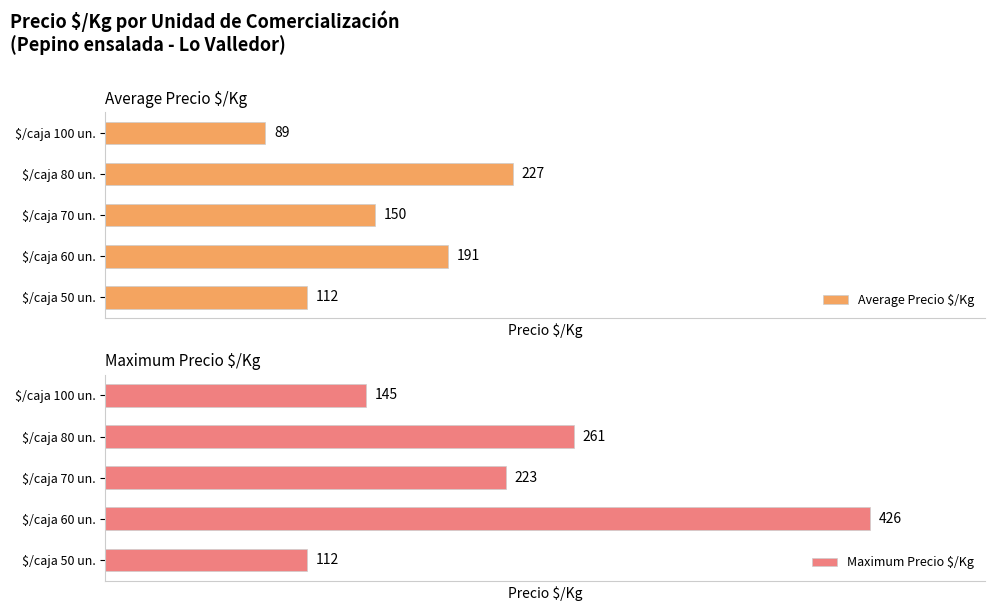

What is the difference between the second highest and second lowest values in the Average Precio $/Kg series?

79.0